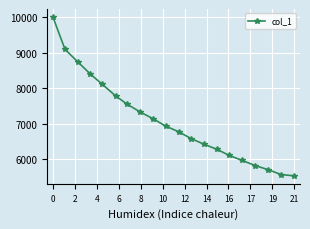

What is the sum of all values?

141797